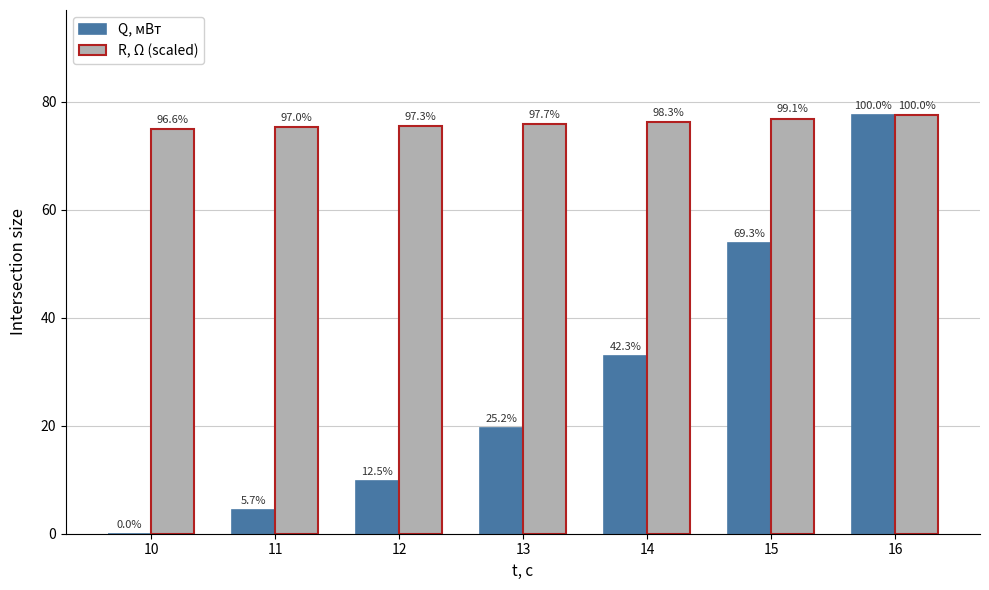

What are all the series names shown in the legend?

Q, мВт, R, Ω (scaled)